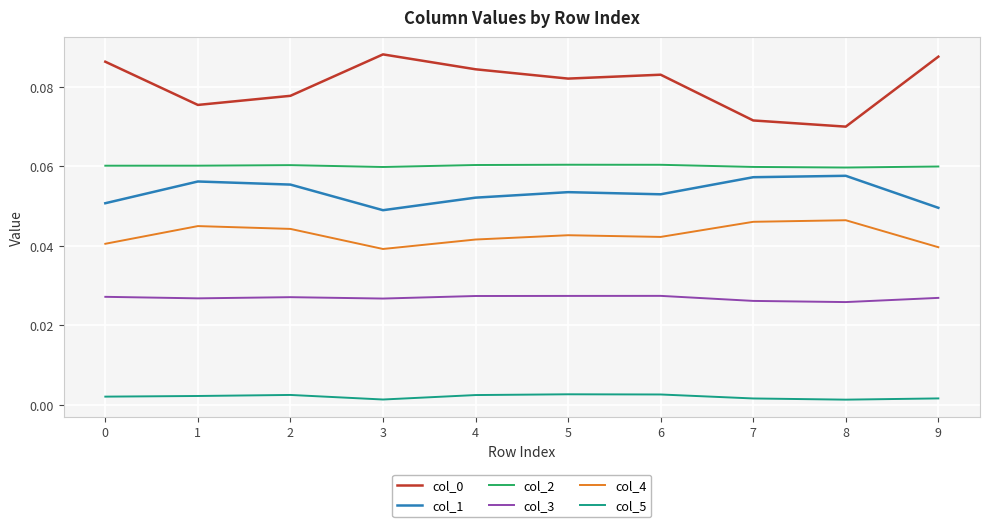

True or false: col_1 and col_4 intersect in this chart.

False